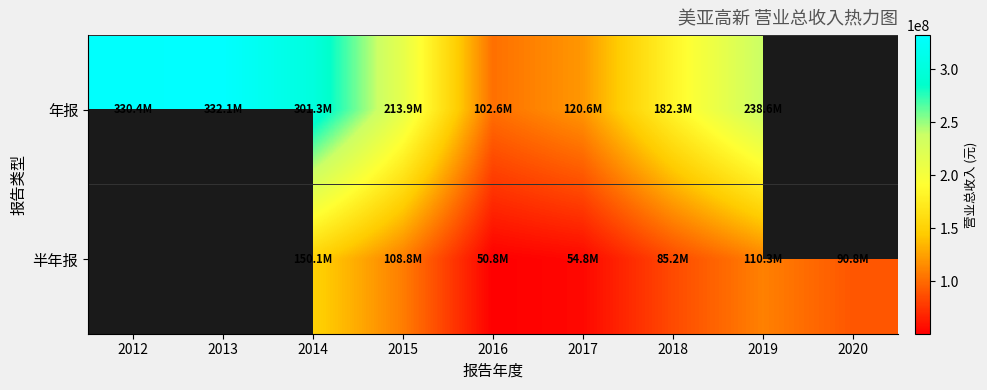

At 2015, list the series in order from smallest to largest.

半年报, 年报